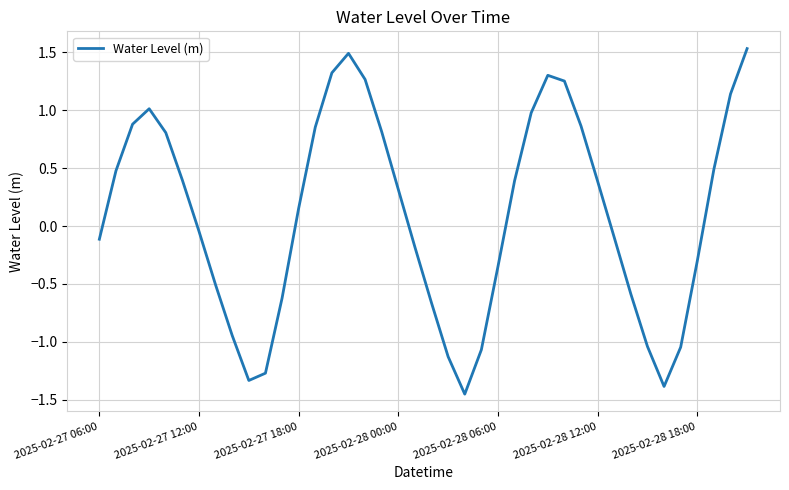

What is the difference between the maximum and minimum values?

3.0